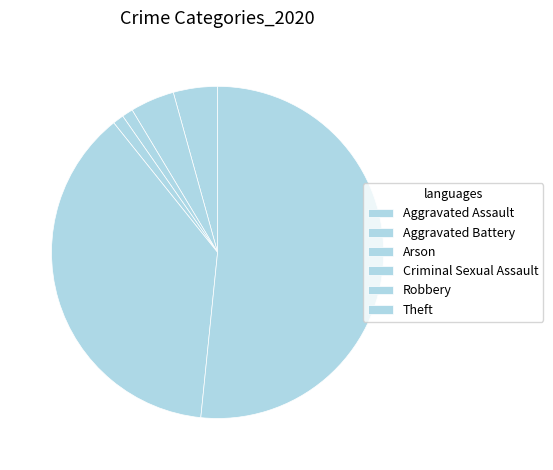

What percentage is the Aggravated Battery slice, to the nearest percent?

2%